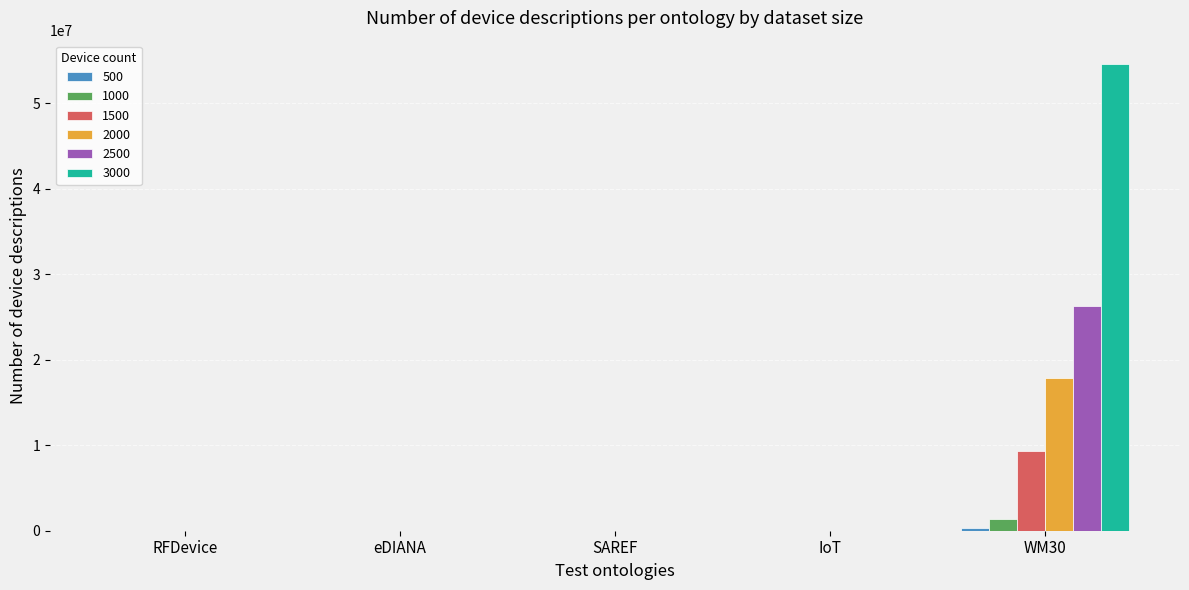

Which series has the largest range (max minus min)?

3000